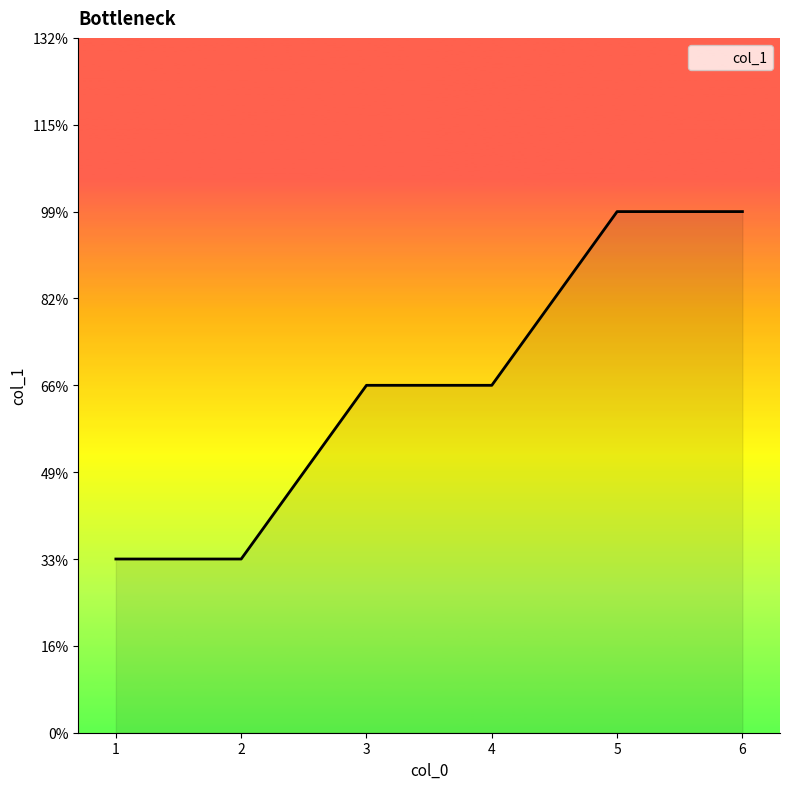

True or false: there are more than 0 points higher than both neighbors.

False